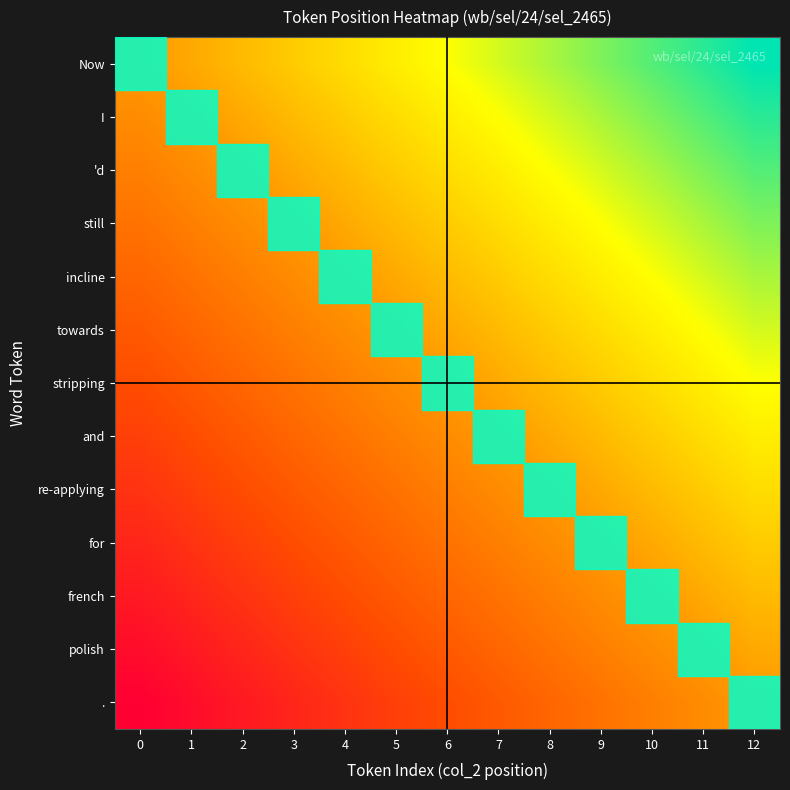

Reading right to left, list all the values displayed in this chart.

Now: 12=1.0	11=0.9	10=0.8	9=0.8	8=0.7	7=0.6	6=0.5	5=0.4	4=0.3	3=0.2	2=0.2	1=0.1	0=0.0
I: 12=0.9	11=0.8	10=0.8	9=0.7	8=0.6	7=0.5	6=0.4	5=0.3	4=0.2	3=0.2	2=0.1	1=0.0	0=-0.1
'd: 12=0.8	11=0.8	10=0.7	9=0.6	8=0.5	7=0.4	6=0.3	5=0.2	4=0.2	3=0.1	2=0.0	1=-0.1	0=-0.2
still: 12=0.8	11=0.7	10=0.6	9=0.5	8=0.4	7=0.3	6=0.2	5=0.2	4=0.1	3=0.0	2=-0.1	1=-0.2	0=-0.2
incline: 12=0.7	11=0.6	10=0.5	9=0.4	8=0.3	7=0.3	6=0.2	5=0.1	4=0.0	3=-0.1	2=-0.2	1=-0.2	0=-0.3
towards: 12=0.6	11=0.5	10=0.4	9=0.3	8=0.2	7=0.2	6=0.1	5=0.0	4=-0.1	3=-0.2	2=-0.2	1=-0.3	0=-0.4
stripping: 12=0.5	11=0.4	10=0.3	9=0.2	8=0.2	7=0.1	6=0.0	5=-0.1	4=-0.2	3=-0.2	2=-0.3	1=-0.4	0=-0.5
and: 12=0.4	11=0.3	10=0.2	9=0.2	8=0.1	7=0.0	6=-0.1	5=-0.2	4=-0.3	3=-0.3	2=-0.4	1=-0.5	0=-0.6
re-applying: 12=0.3	11=0.2	10=0.2	9=0.1	8=0.0	7=-0.1	6=-0.2	5=-0.2	4=-0.3	3=-0.4	2=-0.5	1=-0.6	0=-0.7
for: 12=0.2	11=0.2	10=0.1	9=0.0	8=-0.1	7=-0.2	6=-0.2	5=-0.3	4=-0.4	3=-0.5	2=-0.6	1=-0.7	0=-0.8
french: 12=0.2	11=0.1	10=0.0	9=-0.1	8=-0.2	7=-0.2	6=-0.3	5=-0.4	4=-0.5	3=-0.6	2=-0.7	1=-0.8	0=-0.8
polish: 12=0.1	11=0.0	10=-0.1	9=-0.2	8=-0.2	7=-0.3	6=-0.4	5=-0.5	4=-0.6	3=-0.7	2=-0.8	1=-0.8	0=-0.9
.: 12=0.0	11=-0.1	10=-0.2	9=-0.2	8=-0.3	7=-0.4	6=-0.5	5=-0.6	4=-0.7	3=-0.8	2=-0.8	1=-0.9	0=-1.0